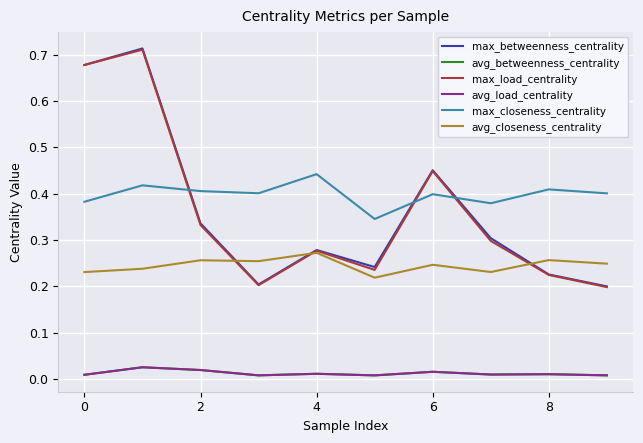

At how many categories does at least one series exceed 0?

10